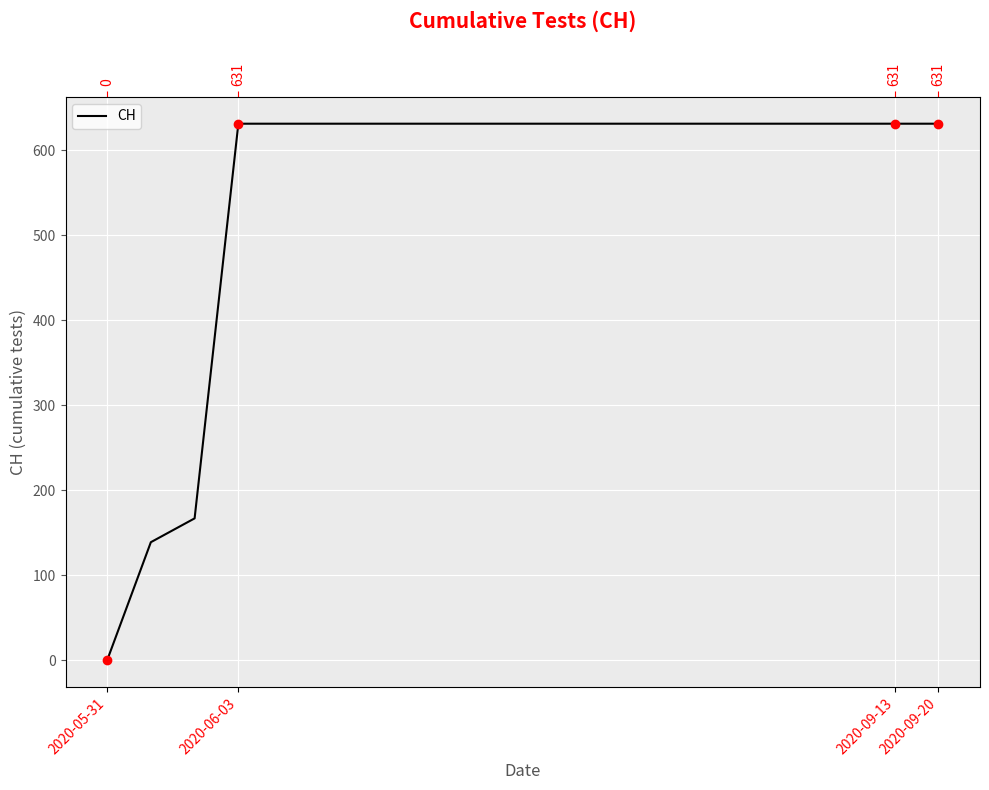

Reading right to left, extract all data points from this chart.

631	631	631	631	631	631	631	631	631	631	631	631	631	631	631	631	631	167	139	0